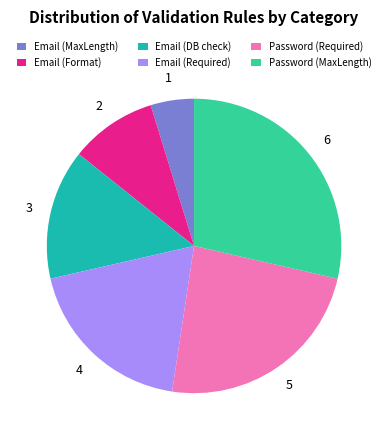

The Email (MaxLength) slice represents 5% of the pie. True or false?

True